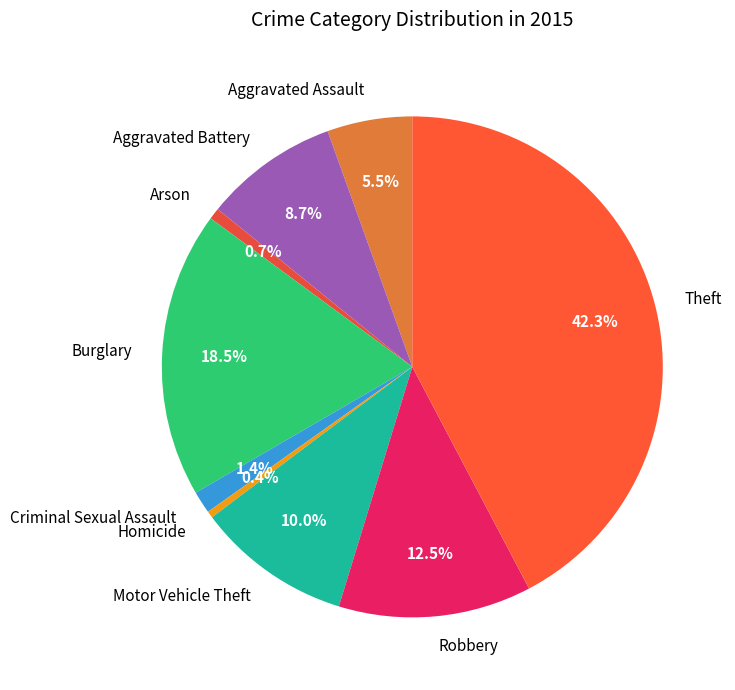

To the nearest percent, what is the average slice percentage?

11%